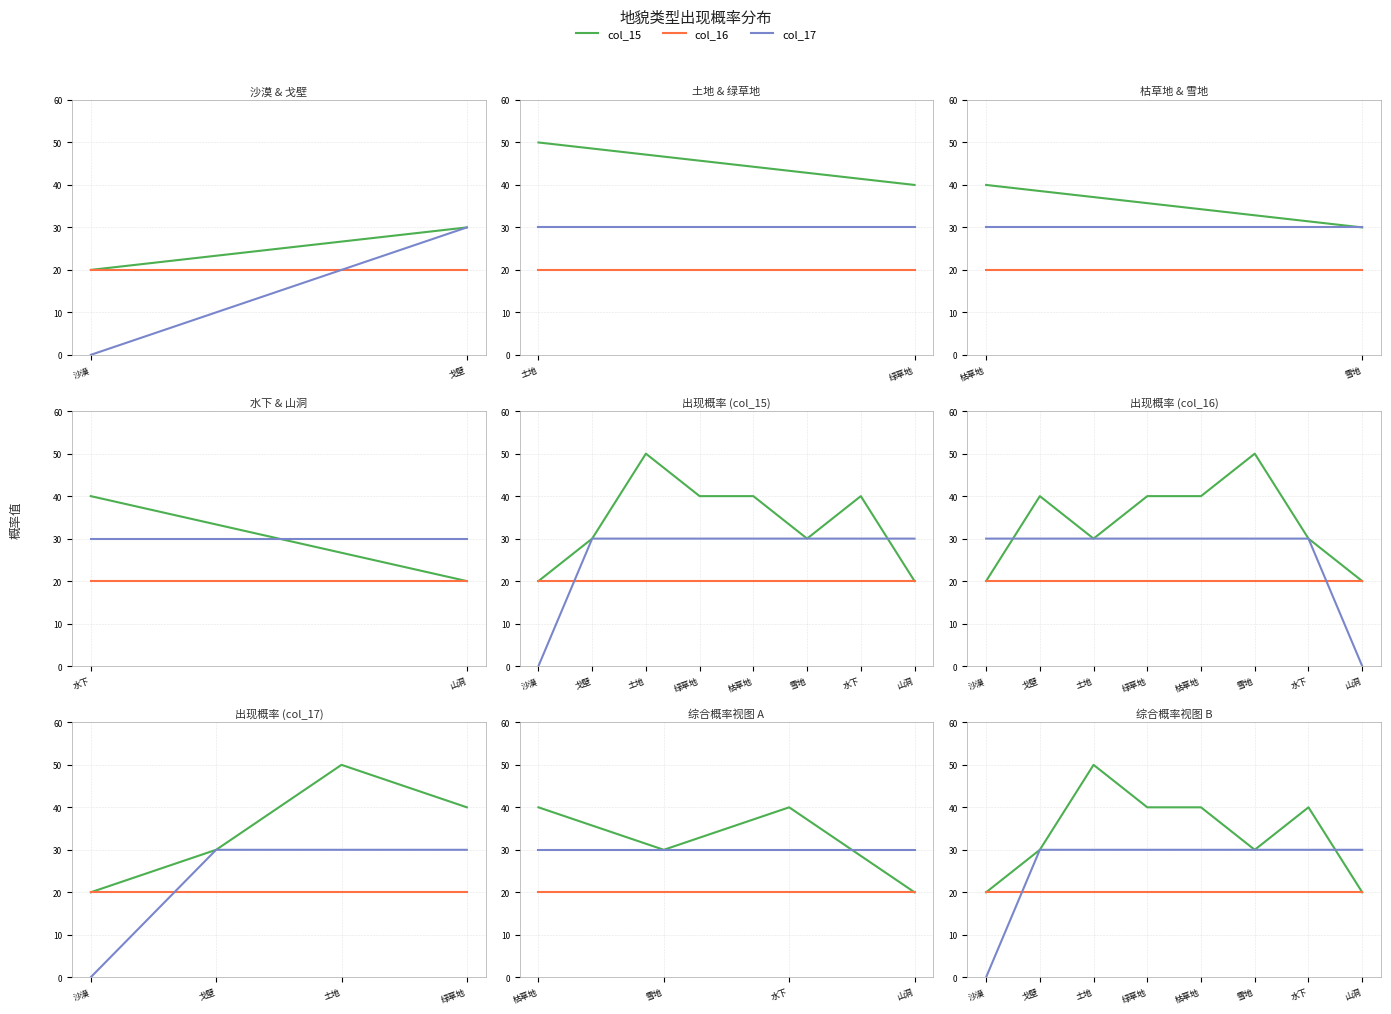

True or false: col_16 has more than 1 points higher than both neighbors.

False